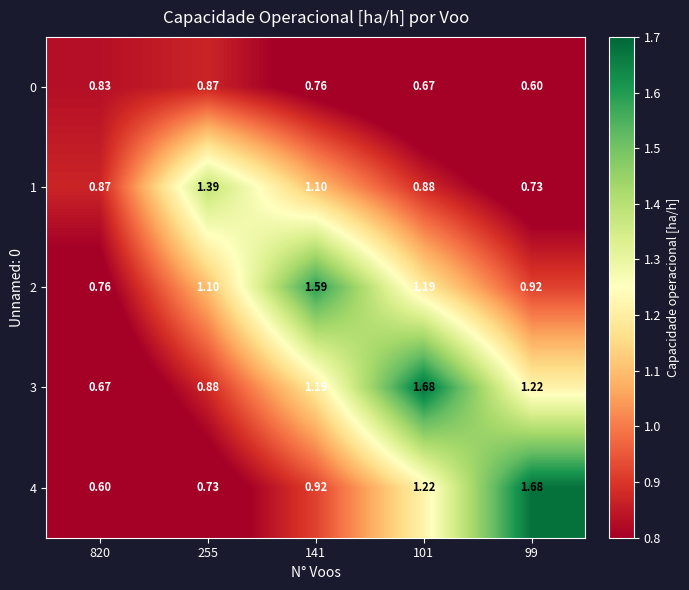

Is the value of 0 at 141 greater than the value of 2 at 141?

No